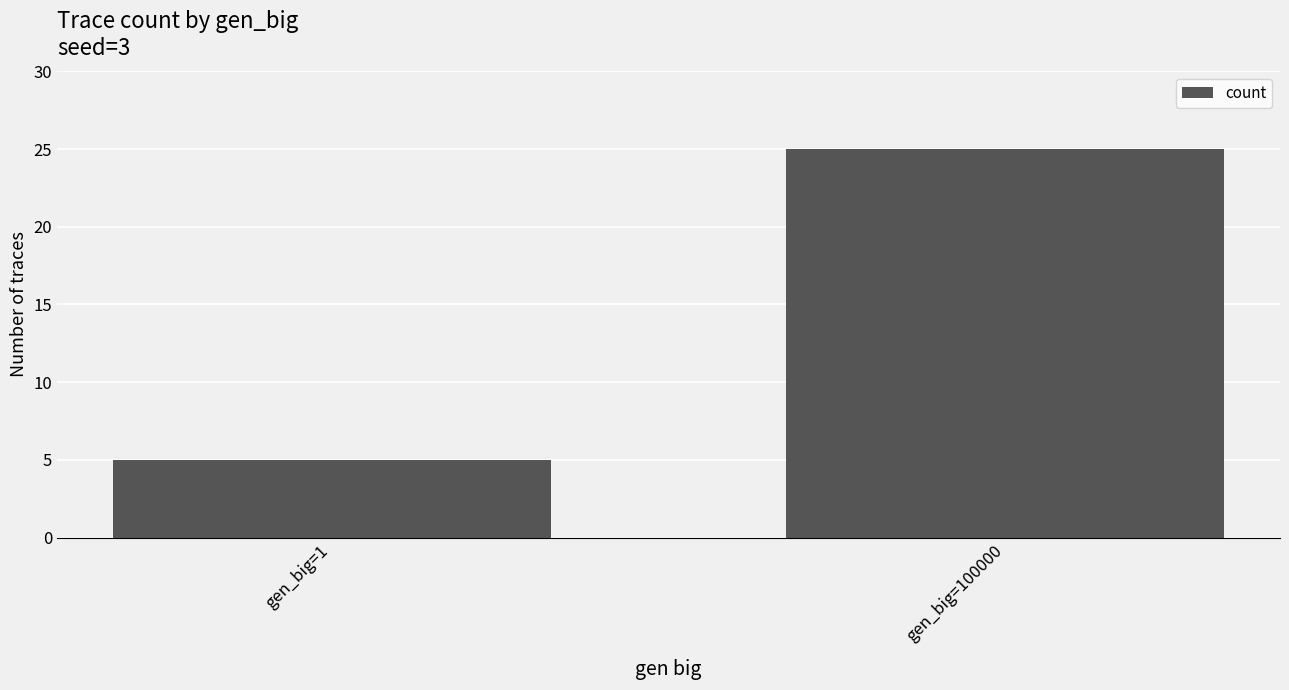

Between gen_big=100000 and gen_big=1, which is larger?

gen_big=100000